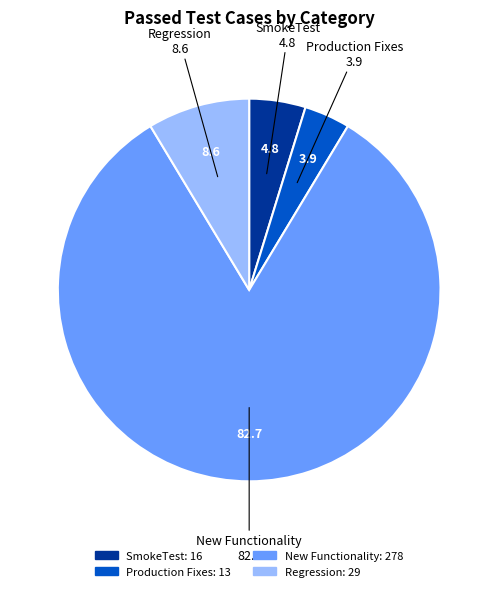

Rank the categories by value from highest to lowest.

New Functionality, Regression, SmokeTest, Production Fixes